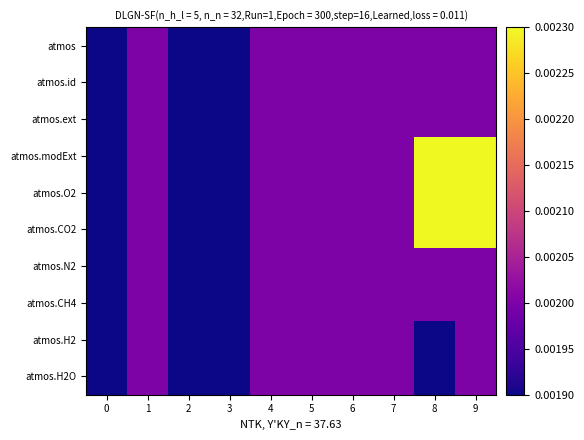

Which label corresponds to the largest value in the chart?

8